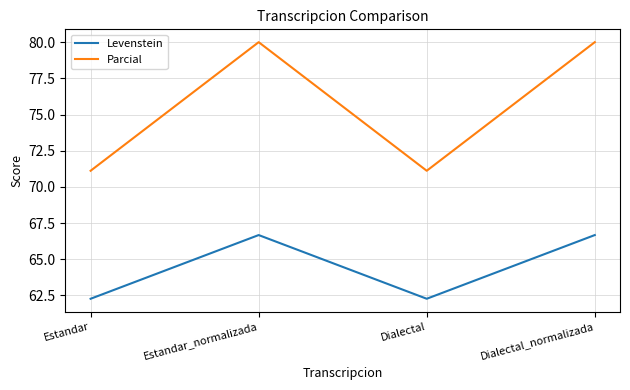

Is it true that Parcial equals 47.6 at Dialectal_normalizada?

False